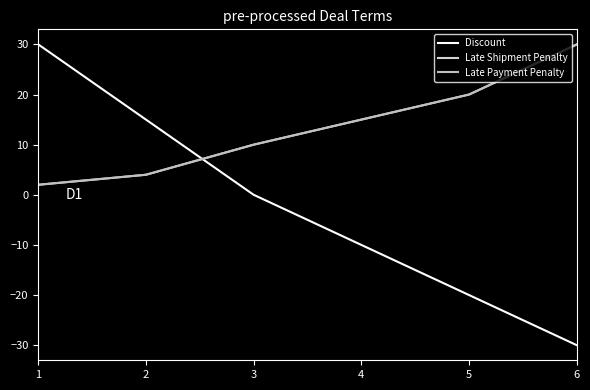

Where does the Late Shipment Penalty series first go above 15?

5